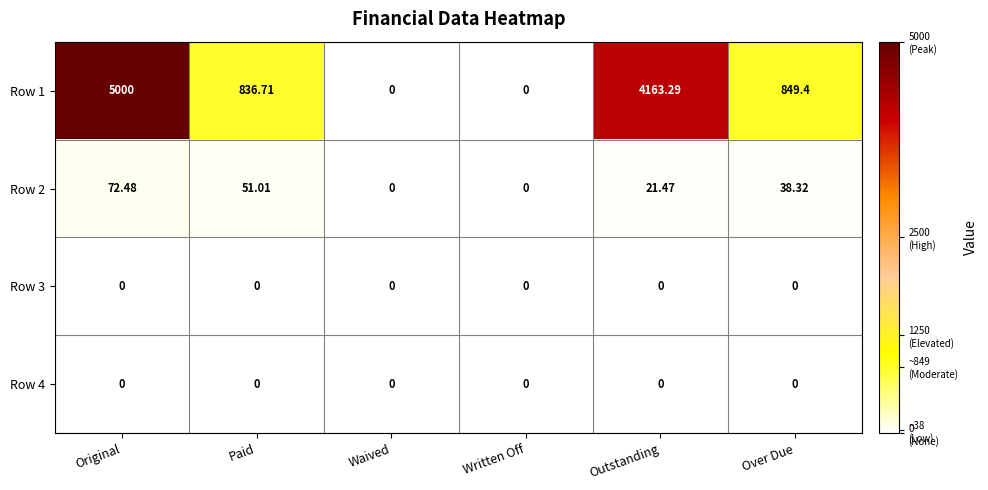

Is the value of Row 1 at Paid greater than the value of Row 4 at Original?

Yes